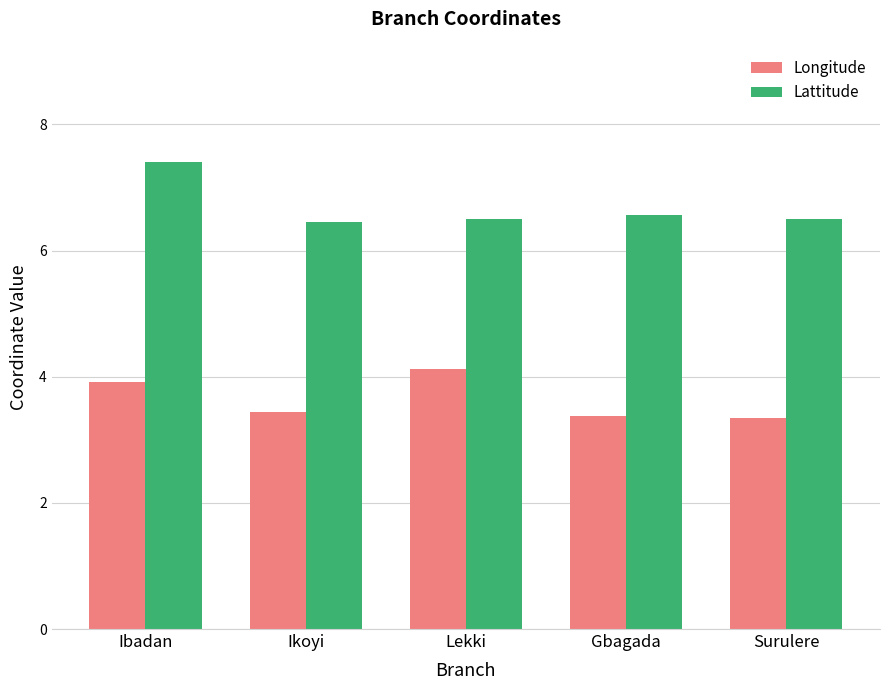

What is the difference between the highest and lowest values at Ibadan?

3.5